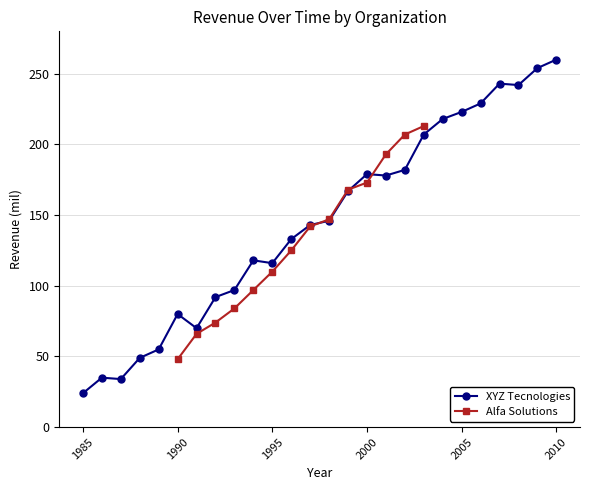

Reading left to right, list all the values displayed in this chart.

24	35	34	49	55	80	70	92	97	118	116	133	143	146	167	179	178	182	207	218	223	229	243	242	254	260